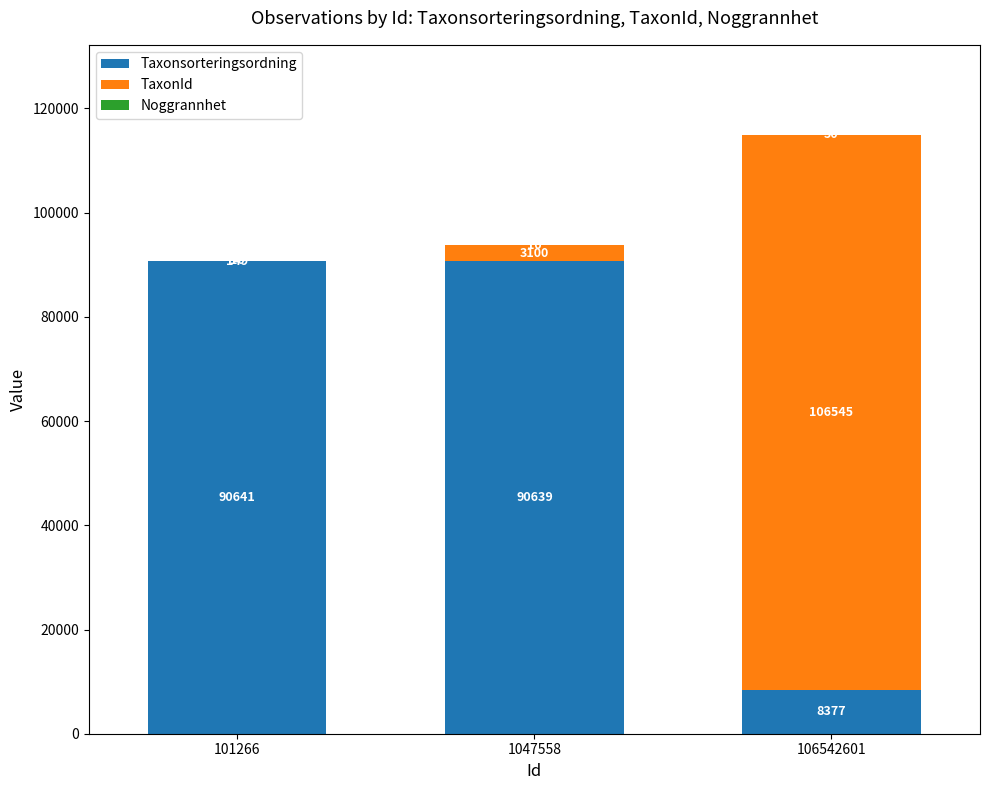

The value of Taxonsorteringsordning at 1047558 is 90639. True or false?

True